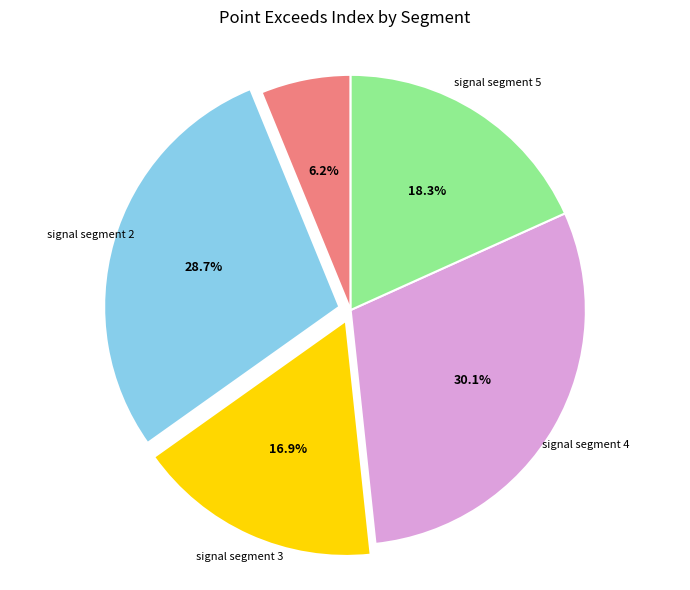

Count the number of slices in the pie.

5